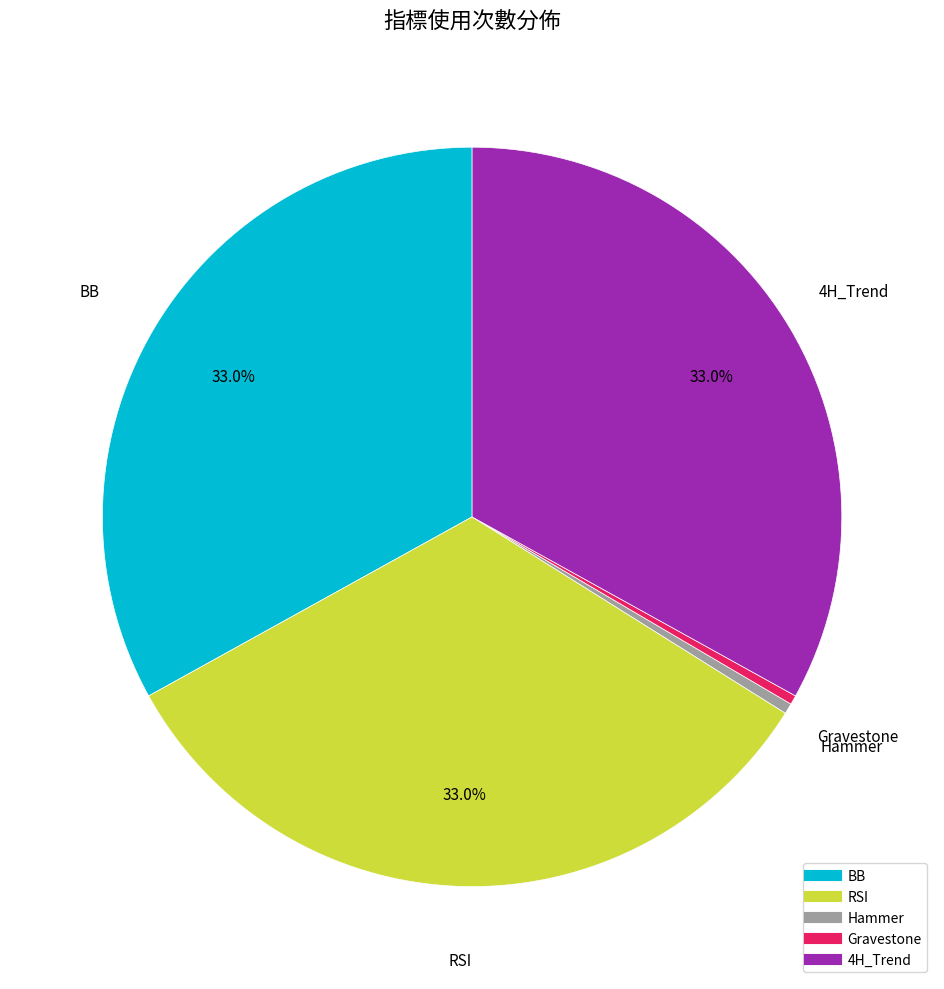

How many segments does this pie chart have?

5